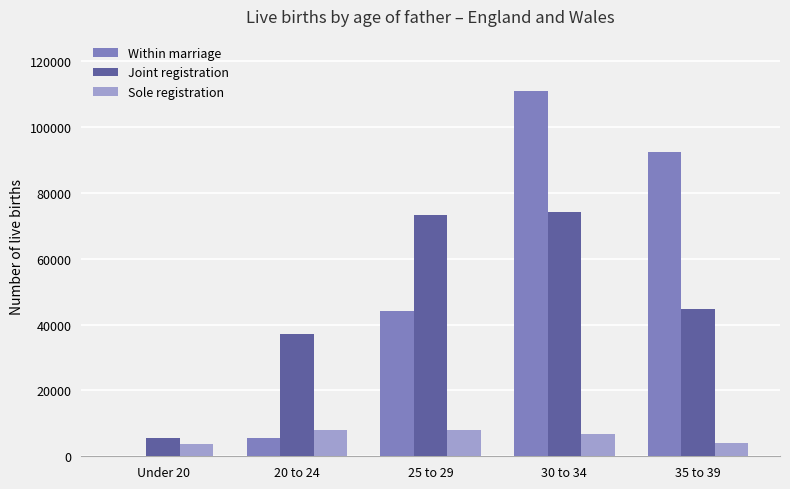

What is the maximum value shown in the chart?

111087